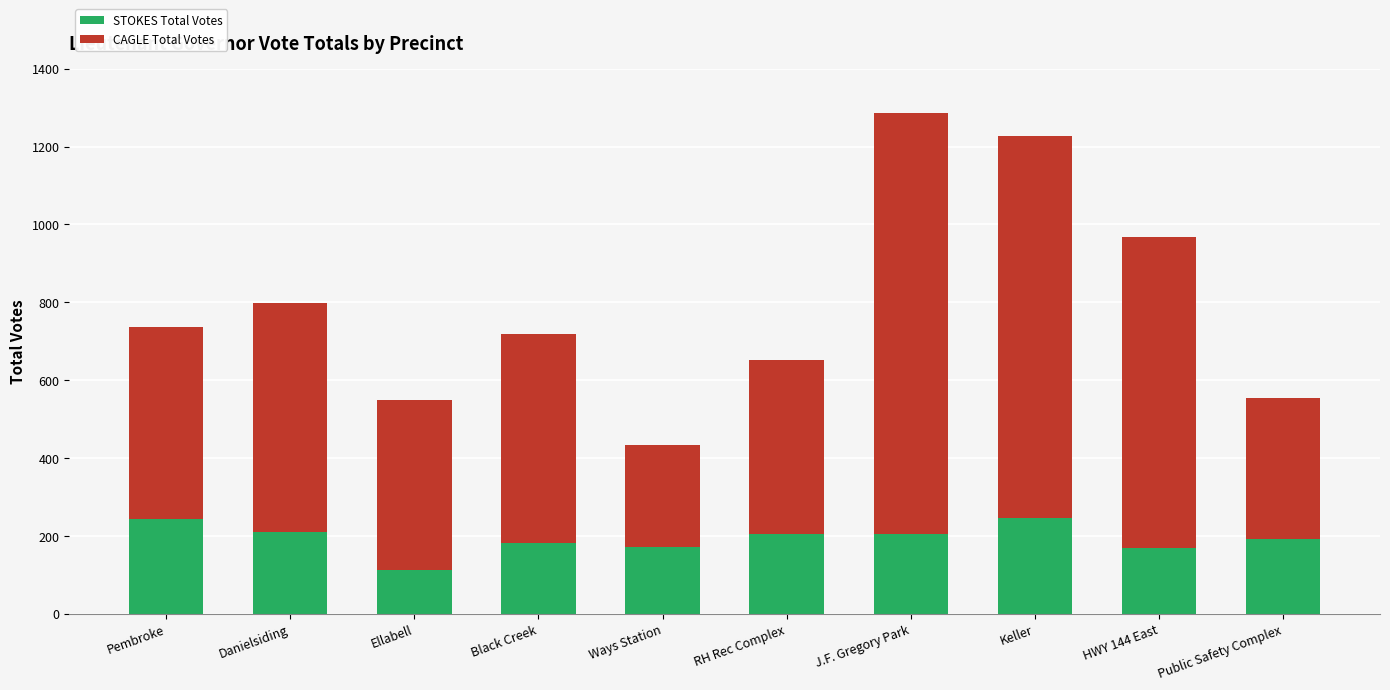

At which label does STOKES Total Votes first exceed 204?

Pembroke